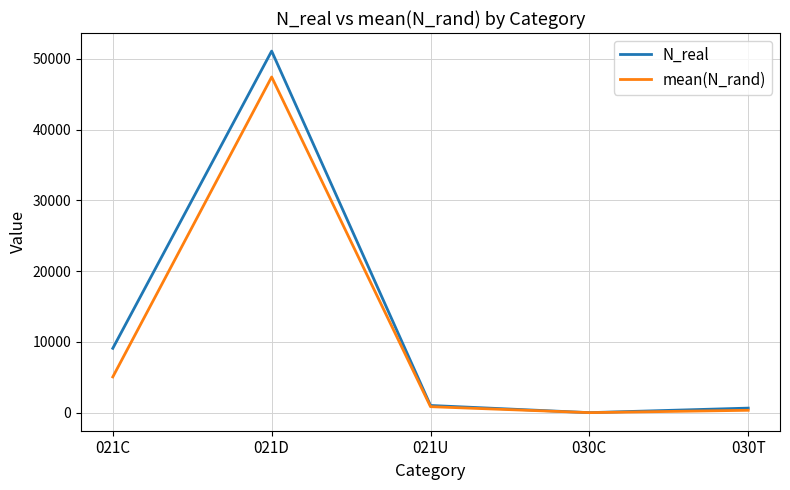

At which category is the sum across all series the highest?

021D